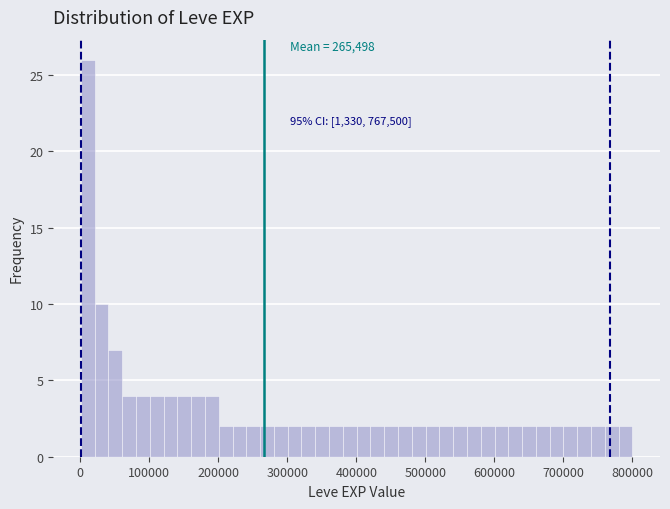

Read against the x-axis, roughly where is the centre of the tallest bar?

10000